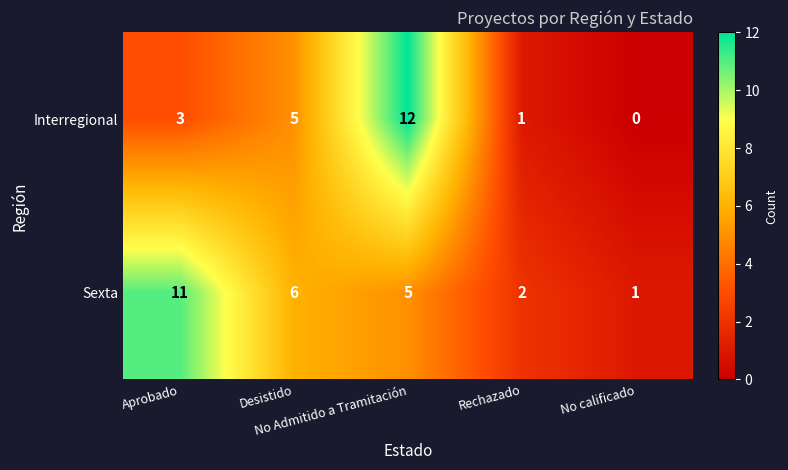

Which series has the largest range (max minus min)?

Interregional